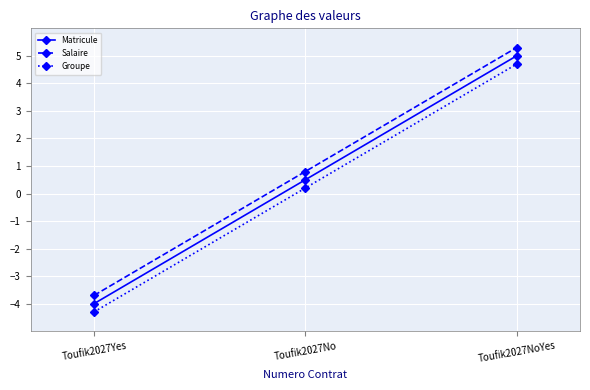

Count the number of categories in the chart.

3